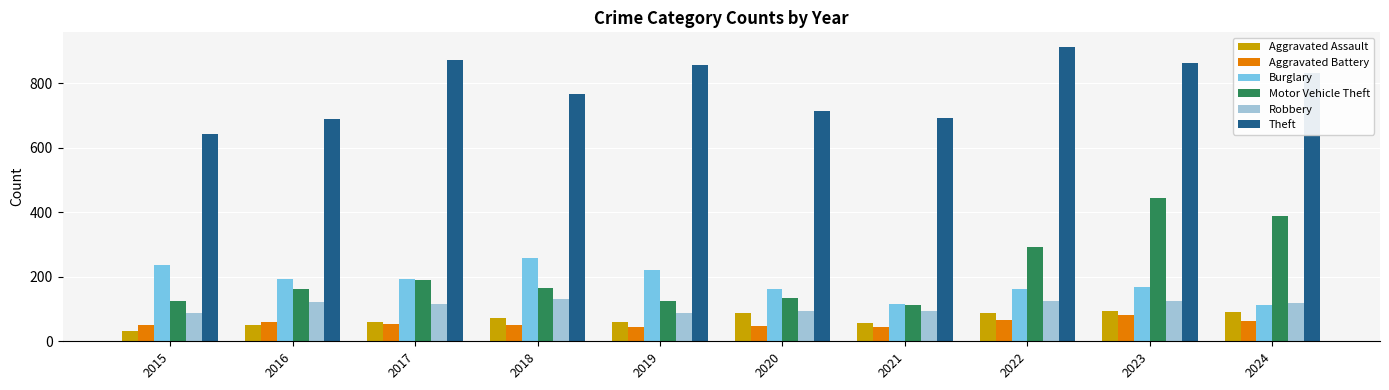

How many series are shown in this chart?

6